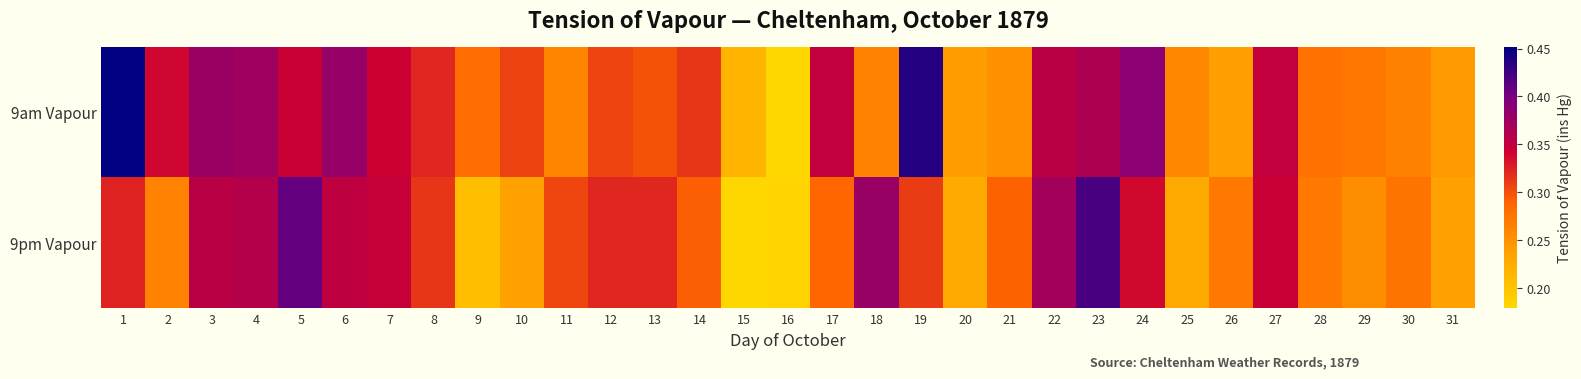

At how many categories does at least one series exceed 0?

31